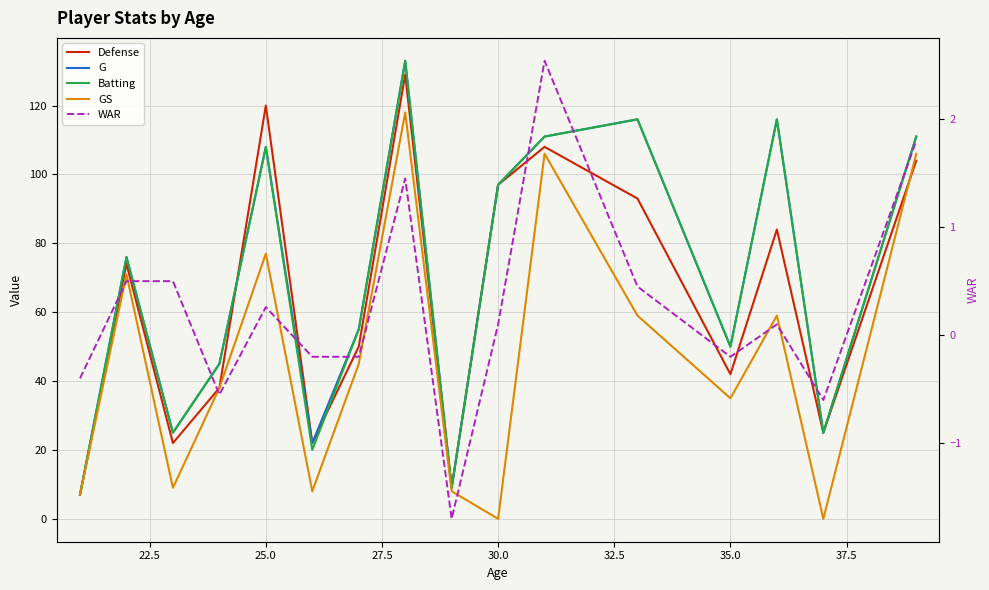

What is the value of the WAR point at the 11th from the left?

2.5